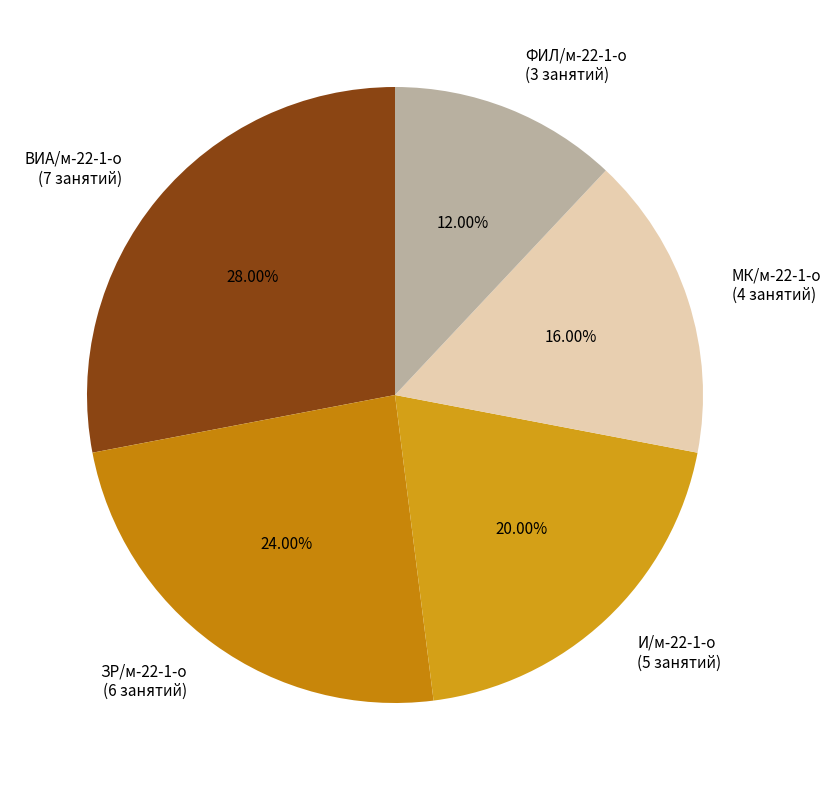

How many slices are in this pie chart?

5